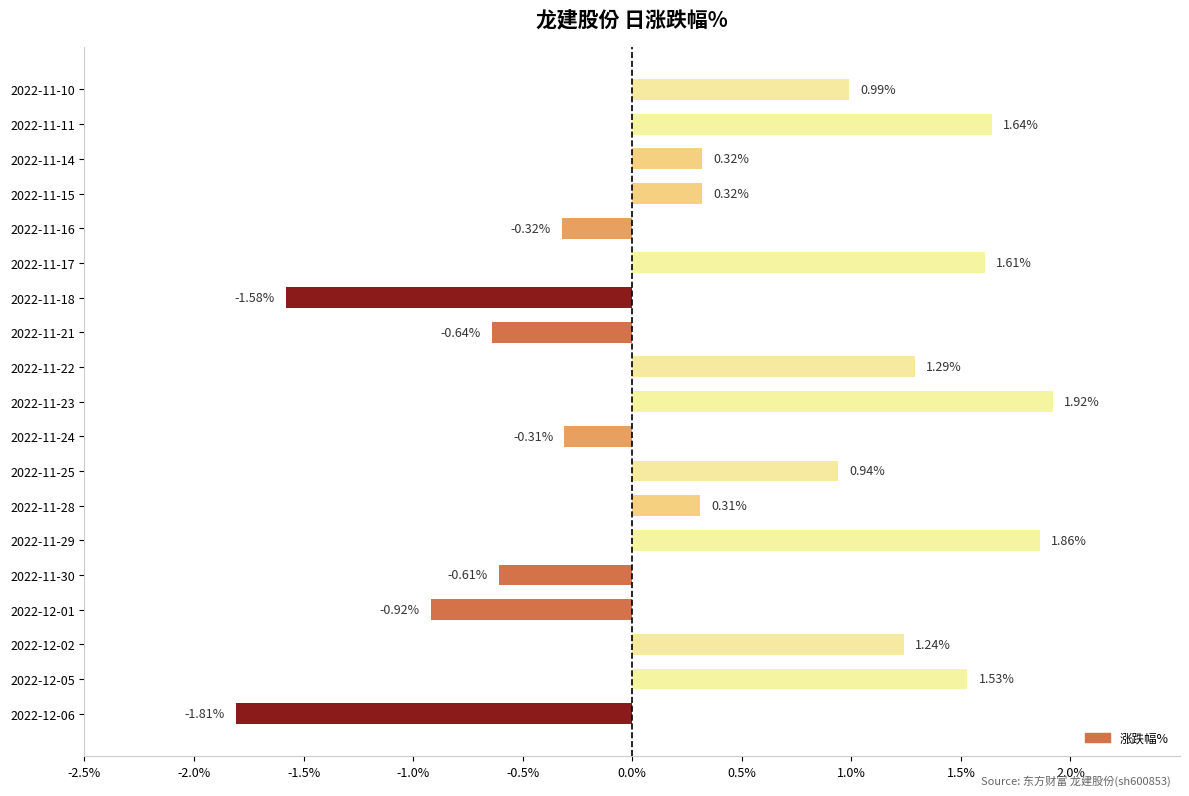

Between 2022-11-10 and 2022-12-02, which is larger?

2022-12-02